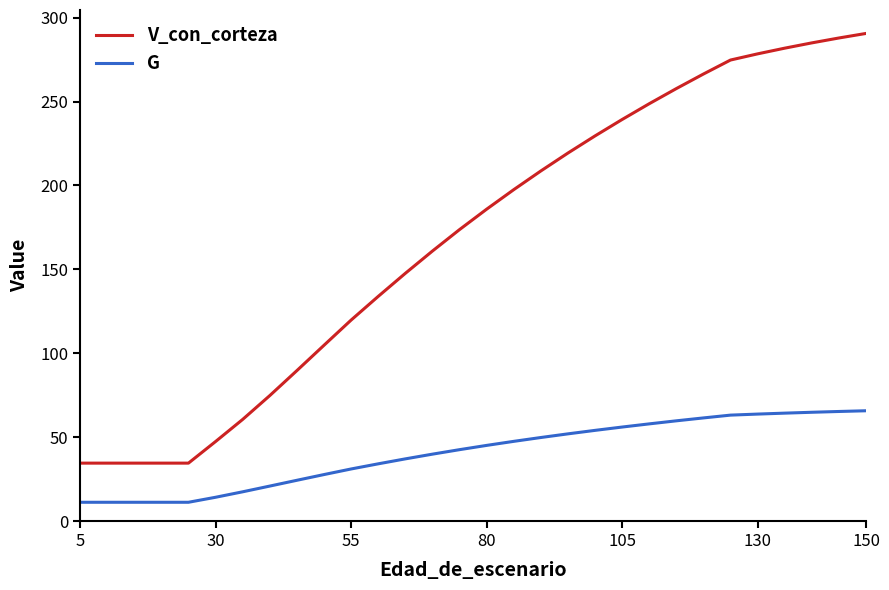

What is the difference between the maximum and minimum values in the G series?

54.5